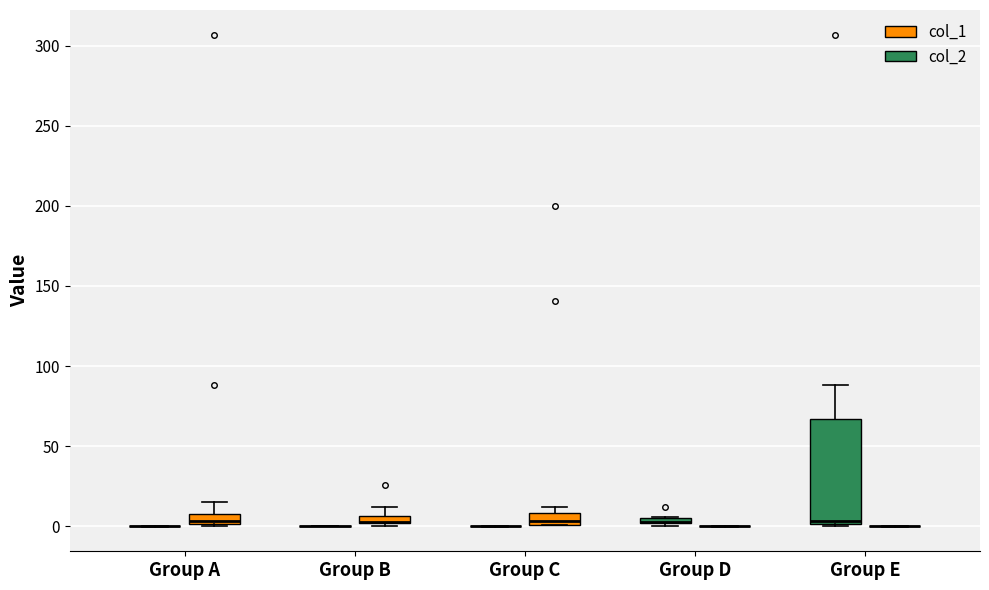

Comparing the boxes themselves (not the whiskers), which one is the tallest?

Group E (col_2)